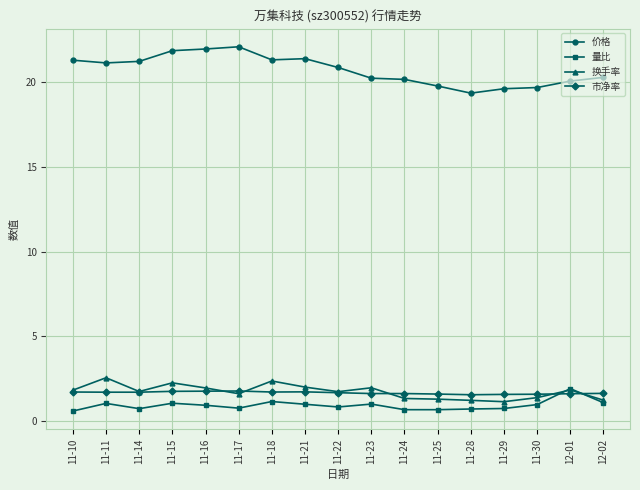

What is the label of the 16th point from the right?

11-11